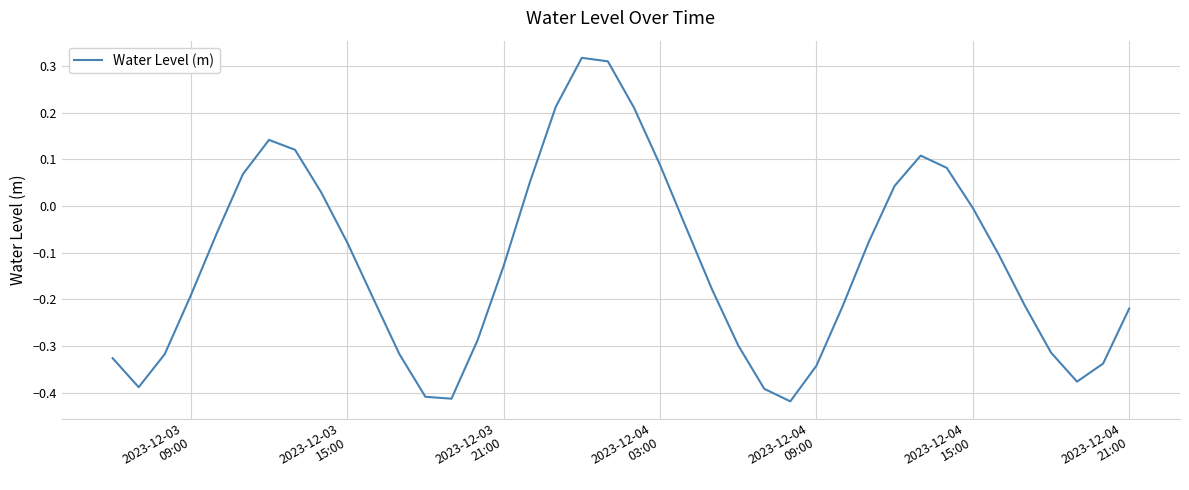

Does the chart display data point markers on the line(s)?

No